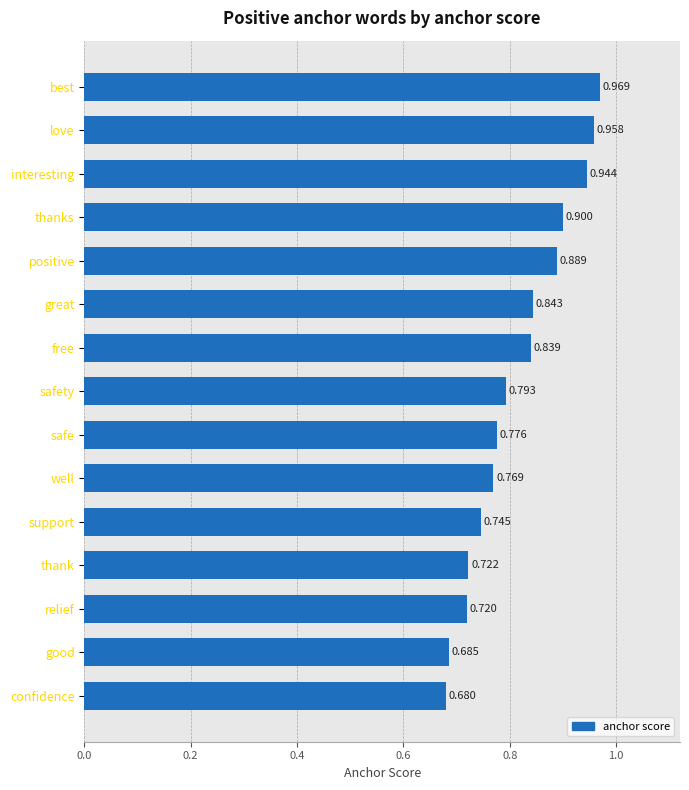

Which category has the highest value across all series?

best